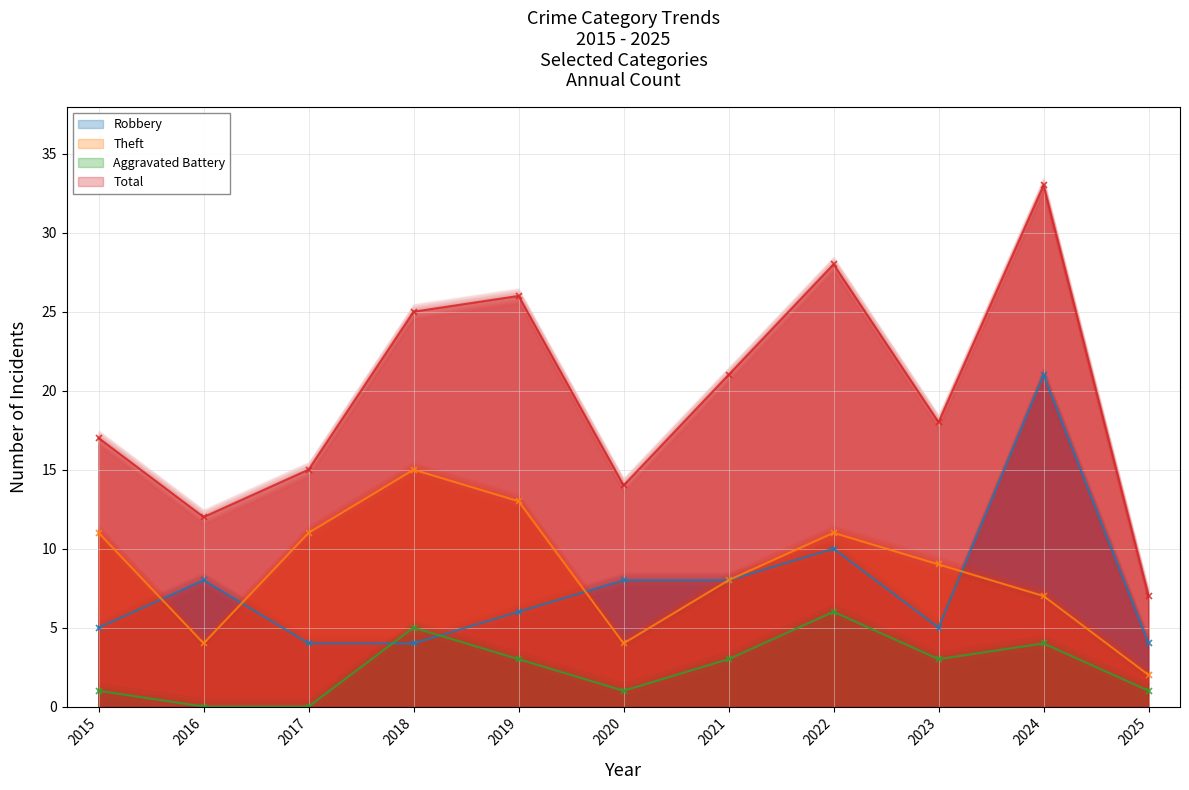

At which category does the chart reach its peak across all series?

2024